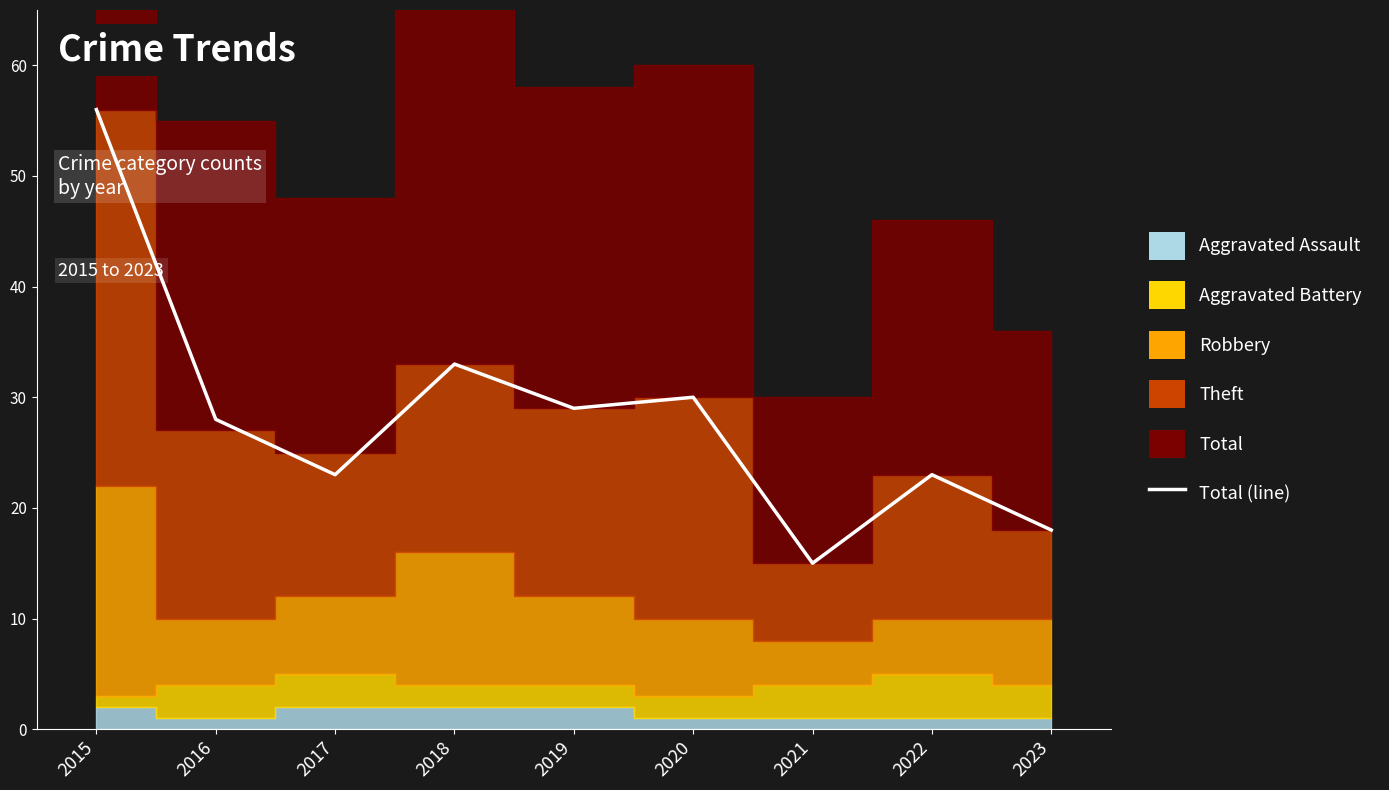

Reading left to right, extract all data points from this chart.

2015=56	2016=28	2017=23	2018=33	2019=29	2020=30	2021=15	2022=23	2023=18